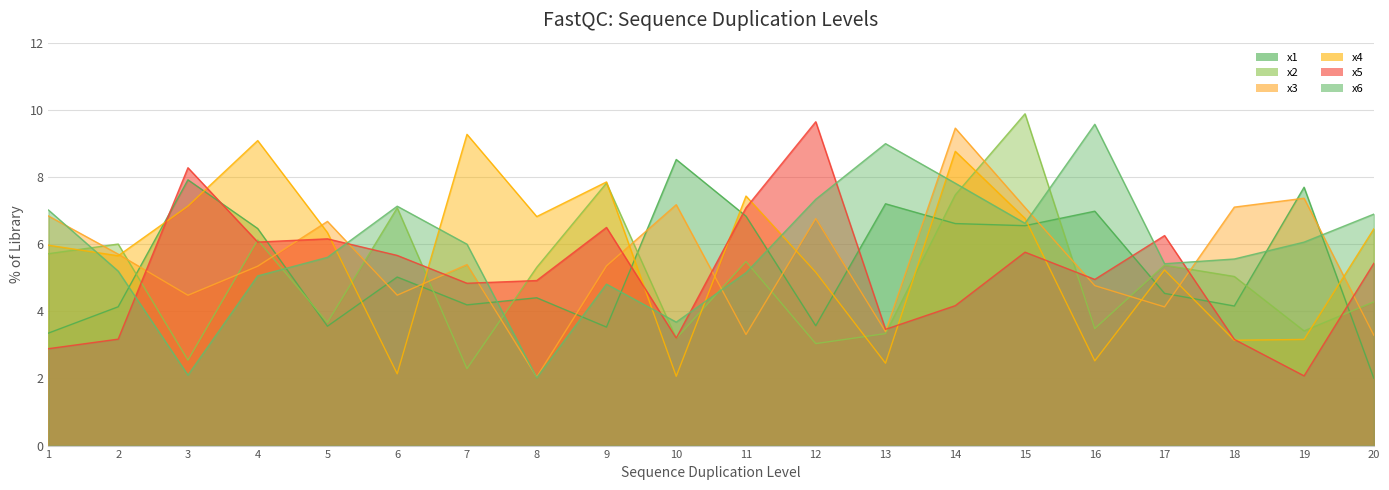

True or false: x6 has more than 2 points higher than both neighbors.

True